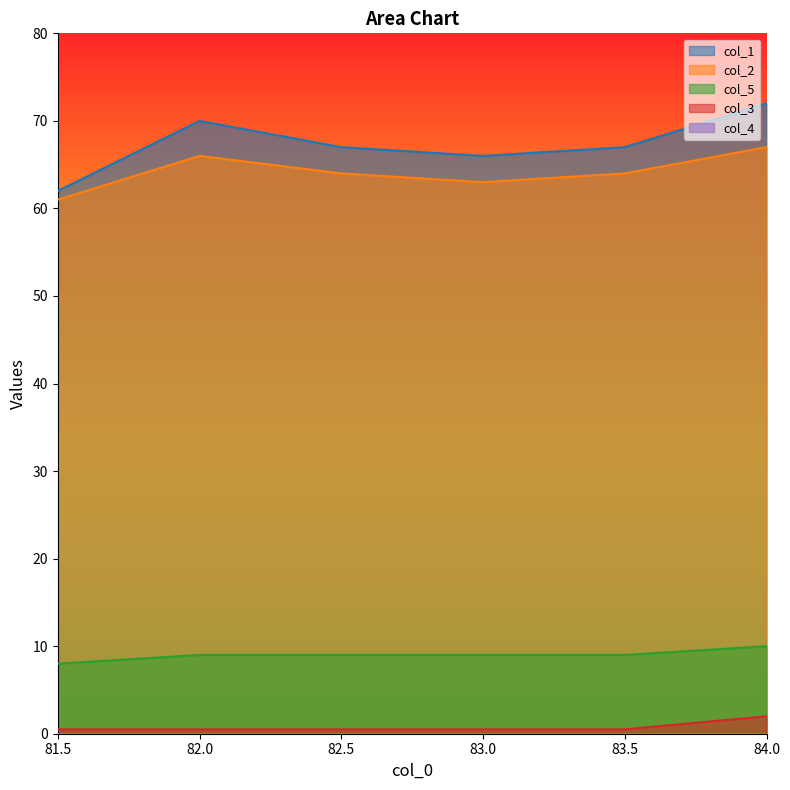

The col_3 series shows 0.5 at 81.5. True or false?

True